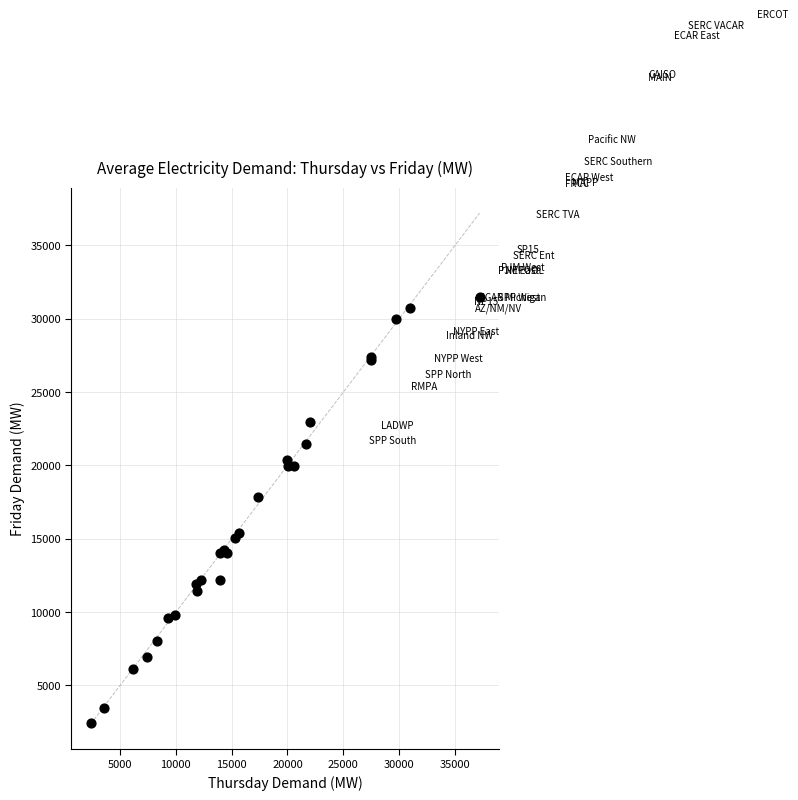

What Y value in the scatter plot is closest to 16965?

17841.7